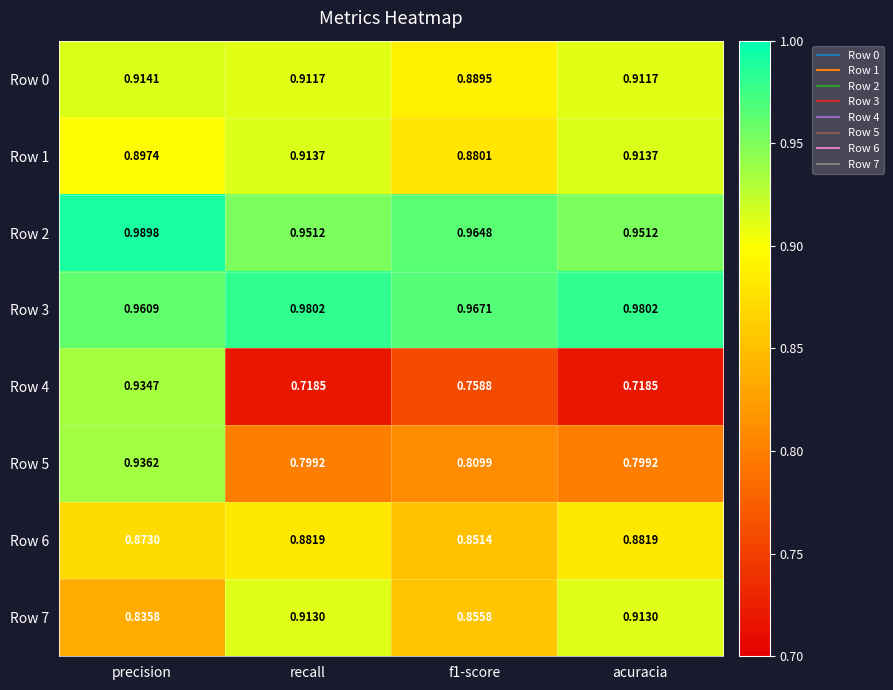

At which category does the chart reach its peak across all series?

precision